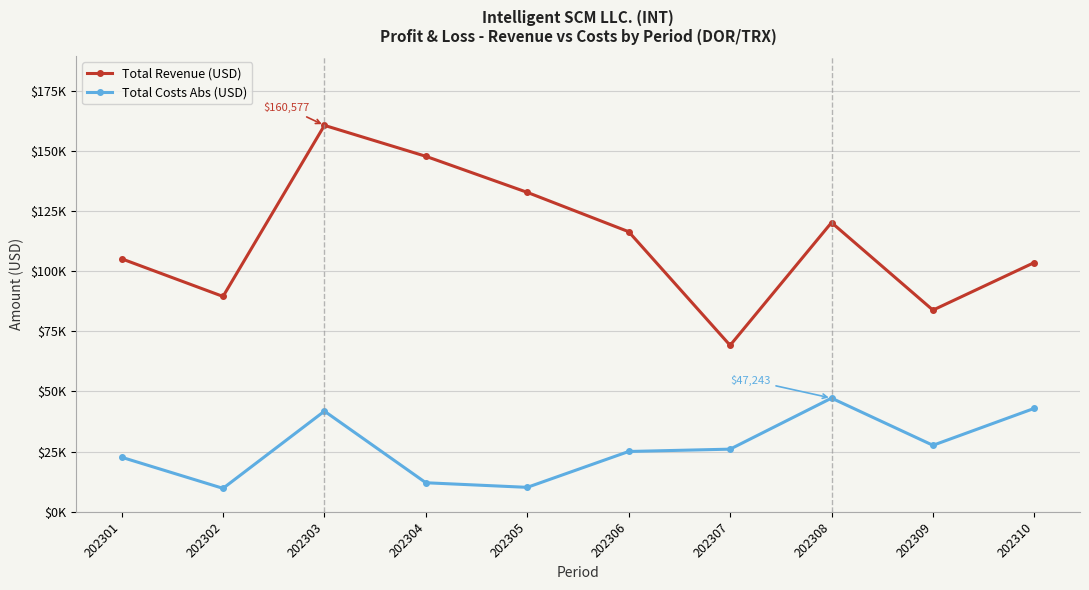

At which label is Total Revenue (USD) closest to 114877?

202306